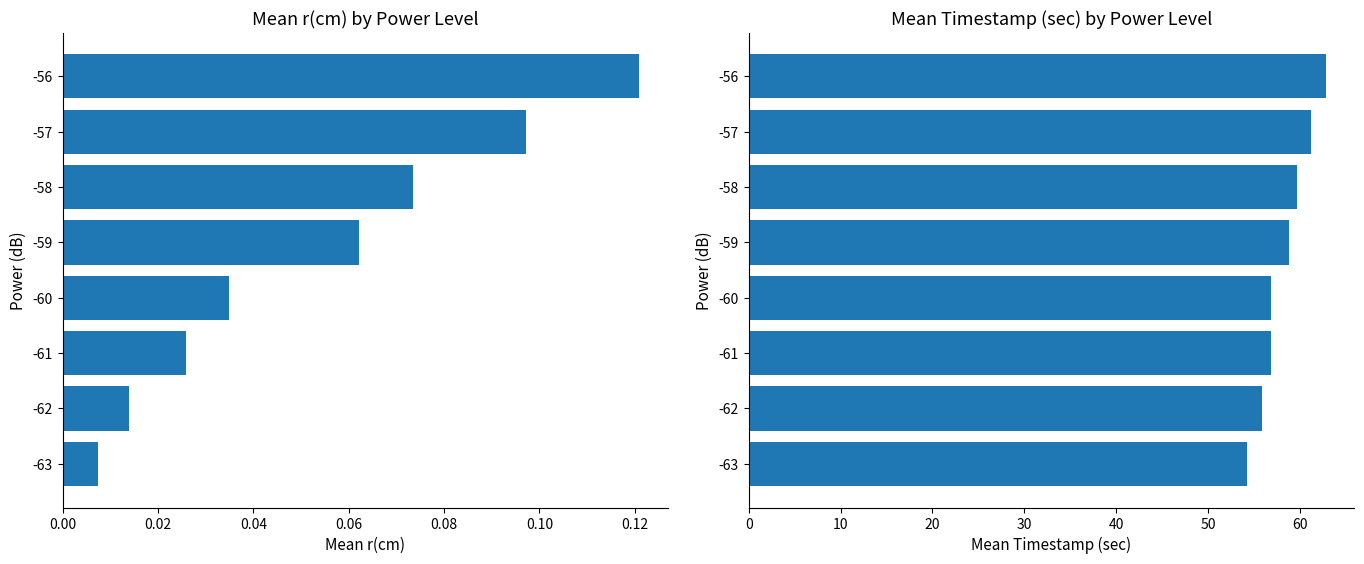

Rank the series at 0.00 from highest to lowest value.

mean timestamp (sec), mean r(cm)